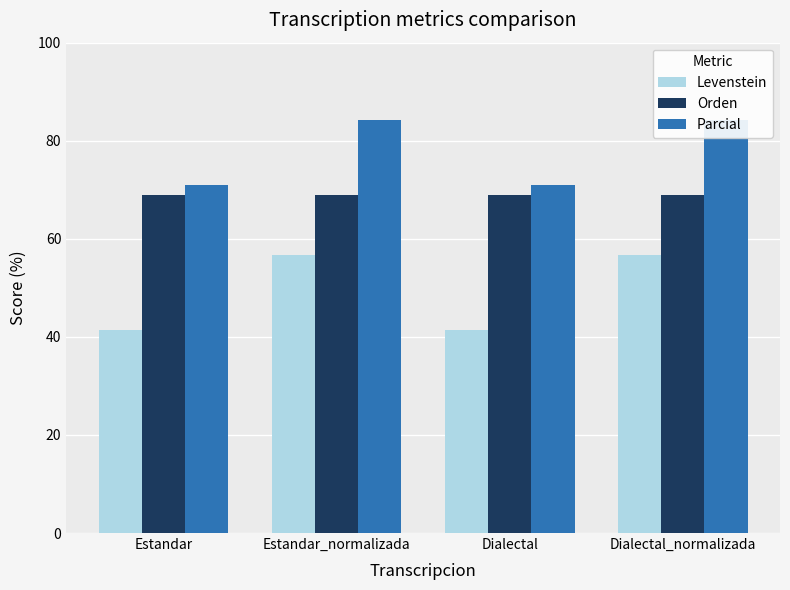

Reading right to left, what are all the values shown in this chart?

Levenstein: Dialectal_normalizada=56.7	Dialectal=41.3	Estandar_normalizada=56.7	Estandar=41.3
Orden: Dialectal_normalizada=69.0	Dialectal=69.0	Estandar_normalizada=69.0	Estandar=69.0
Parcial: Dialectal_normalizada=84.3	Dialectal=71.0	Estandar_normalizada=84.3	Estandar=71.0